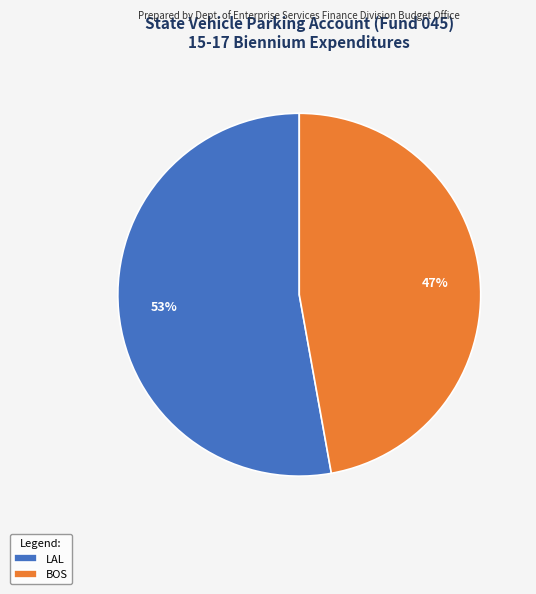

To the nearest percent, what portion does BOS represent?

47%